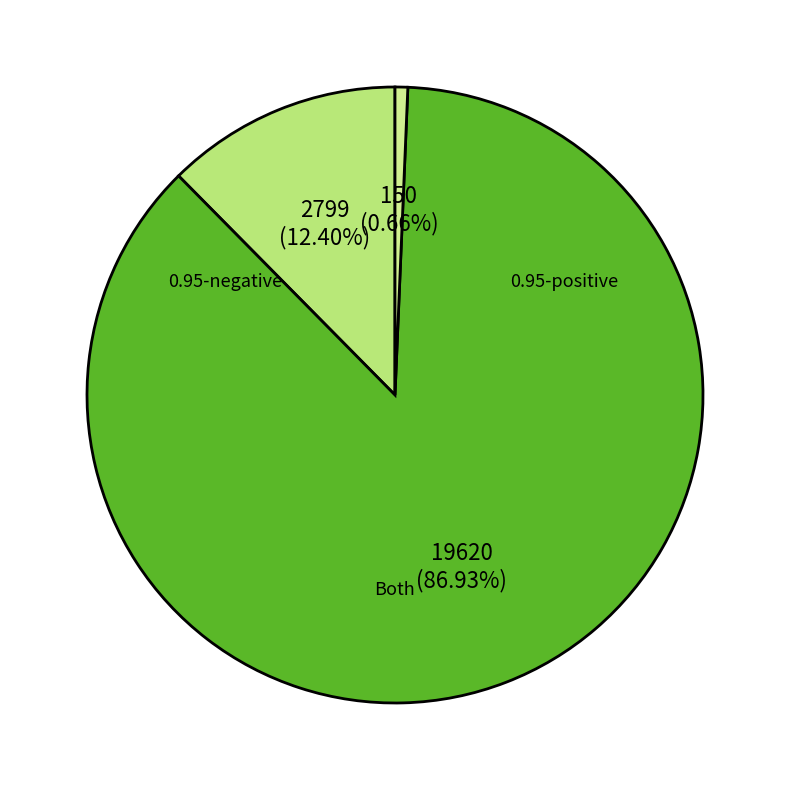

To the nearest percent, what is the average slice percentage?

33%